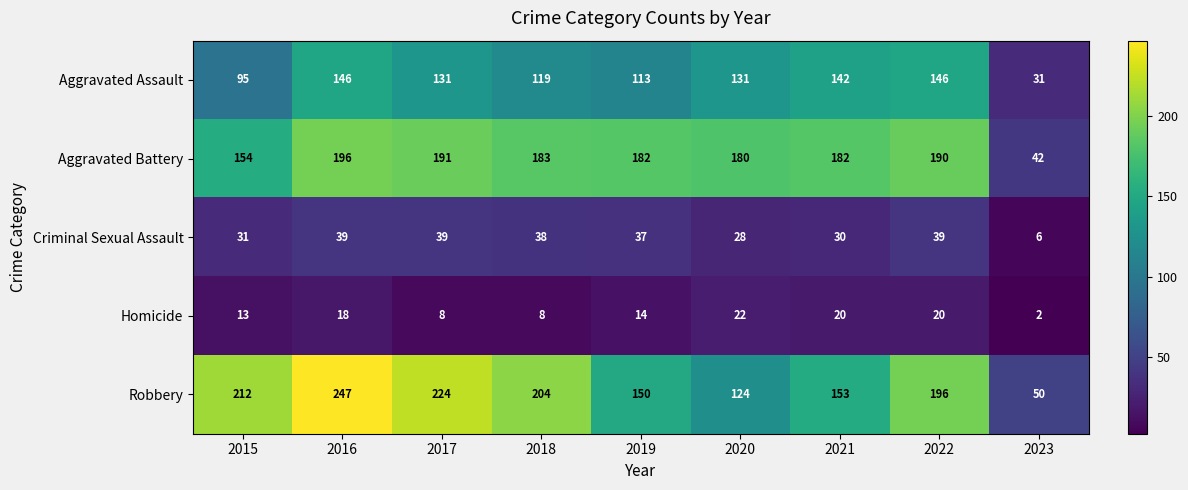

At how many categories does at least one series exceed 34?

9